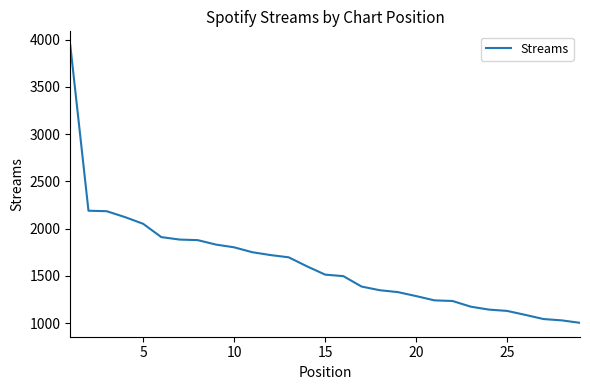

What is the smallest value displayed?

1004